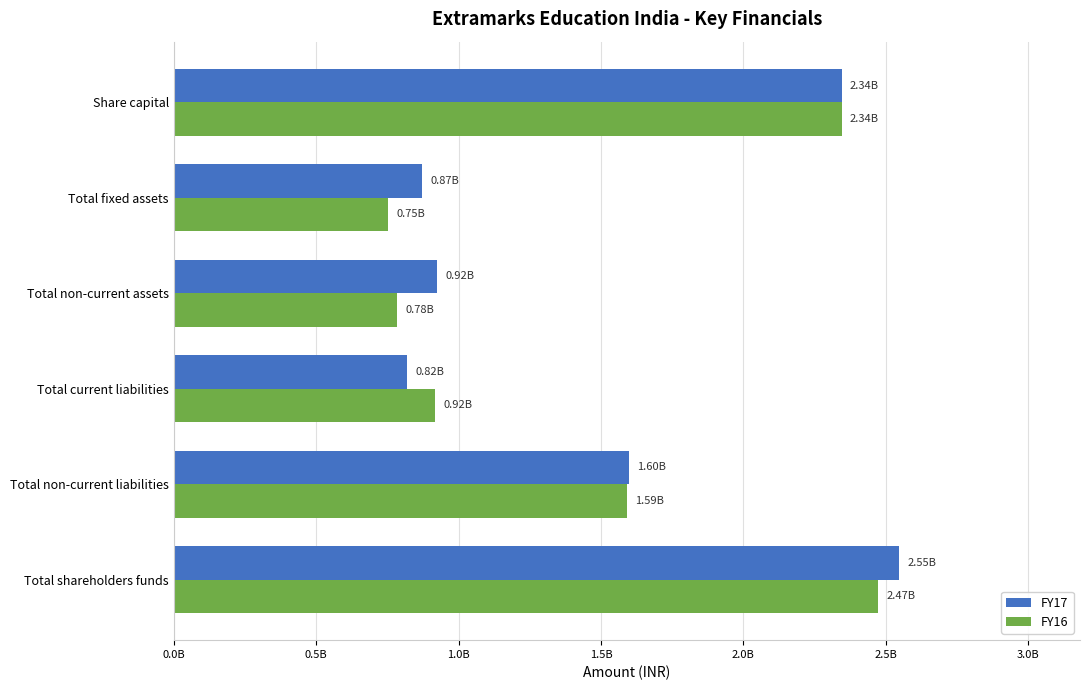

What is the sum of all FY17 values?

9102379000